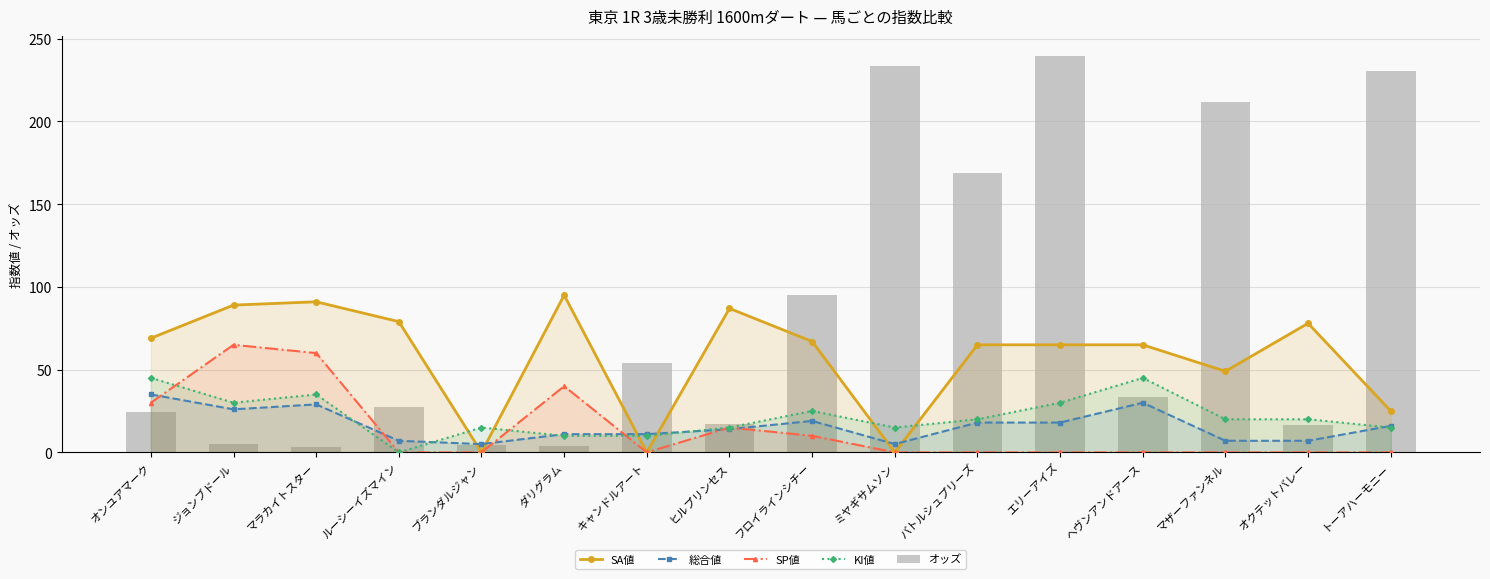

How many data points in SA値 are above 67?

7